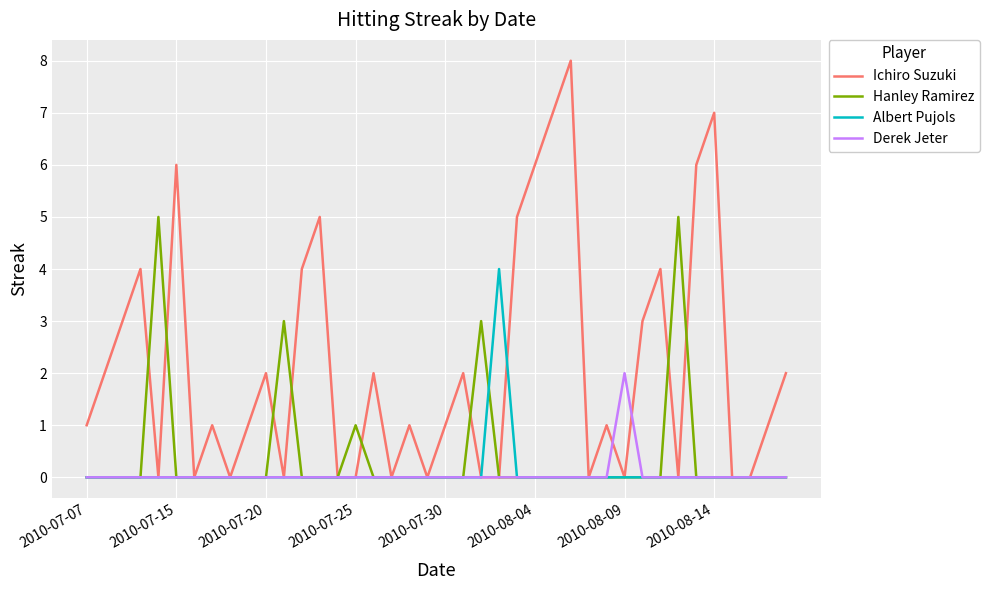

Reading left to right, list all the values displayed in this chart.

Ichiro Suzuki: 1	2	3	4	0	6	0	1	0	1	2	0	4	5	0	0	2	0	1	0	1	2	0	0	5	6	7	8	0	1	0	3	4	0	6	7	0	0	1	2
Hanley Ramirez: 0	0	0	0	5	0	0	0	0	0	0	3	0	0	0	1	0	0	0	0	0	0	3	0	0	0	0	0	0	0	0	0	0	5	0	0	0	0	0	0
Albert Pujols: 0	0	0	0	0	0	0	0	0	0	0	0	0	0	0	0	0	0	0	0	0	0	0	4	0	0	0	0	0	0	0	0	0	0	0	0	0	0	0	0
Derek Jeter: 0	0	0	0	0	0	0	0	0	0	0	0	0	0	0	0	0	0	0	0	0	0	0	0	0	0	0	0	0	0	2	0	0	0	0	0	0	0	0	0